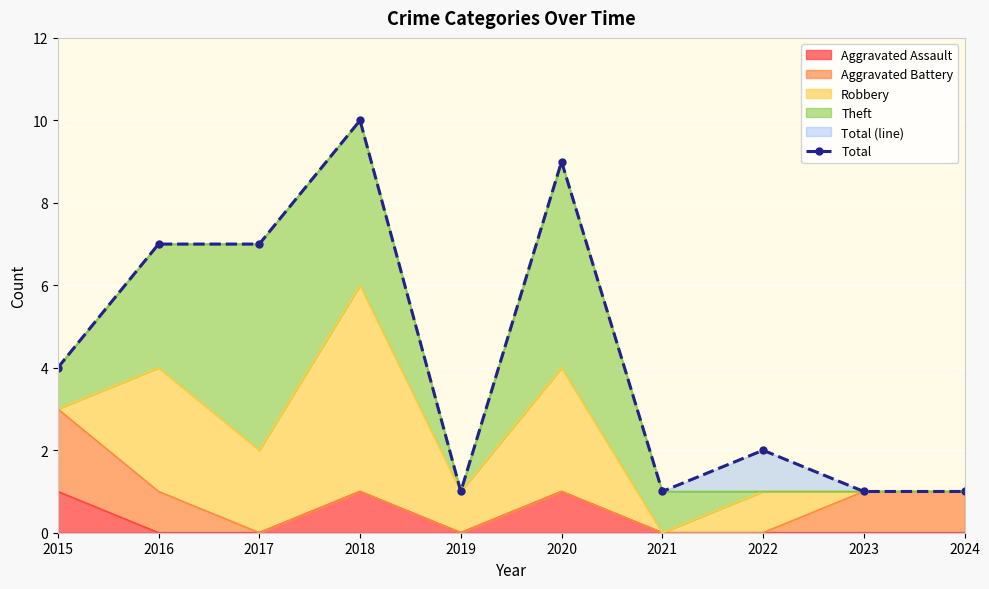

What is the minimum value shown in the chart?

1